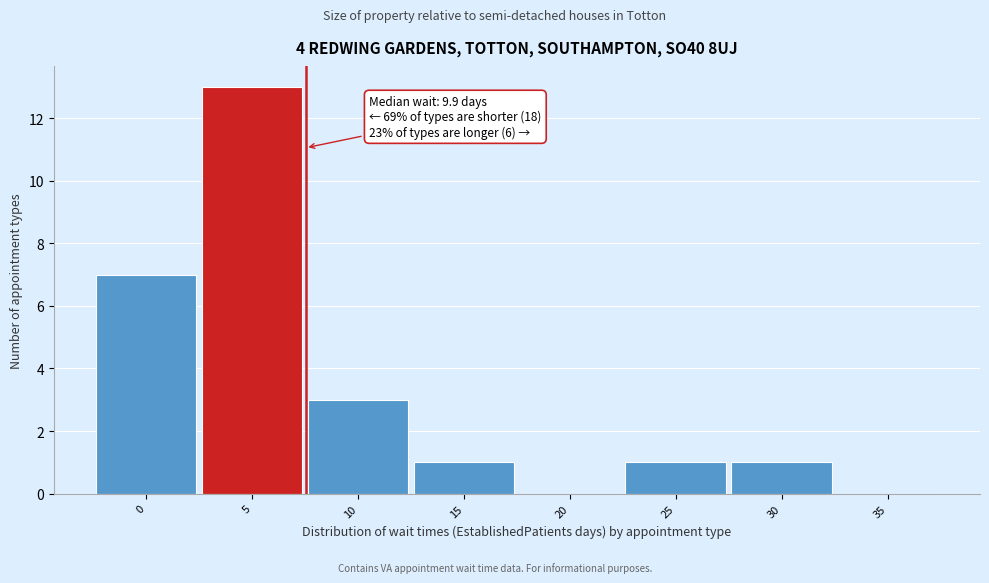

Reading left to right, extract all data points from this chart.

0=7	5=13	10=3	15=1	20=0	25=1	30=1	35=0